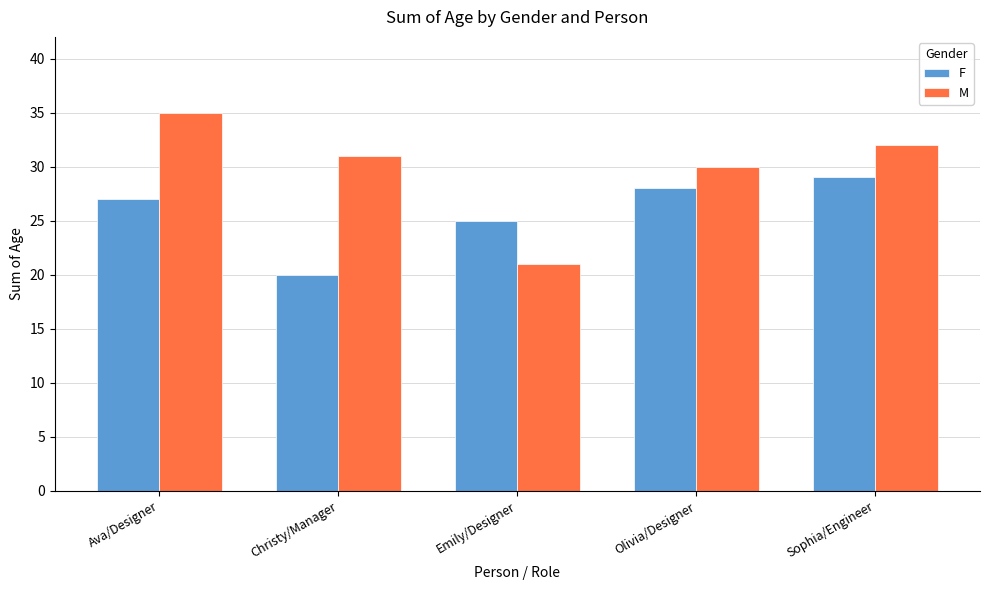

What position from the right is Ava/Designer?

5